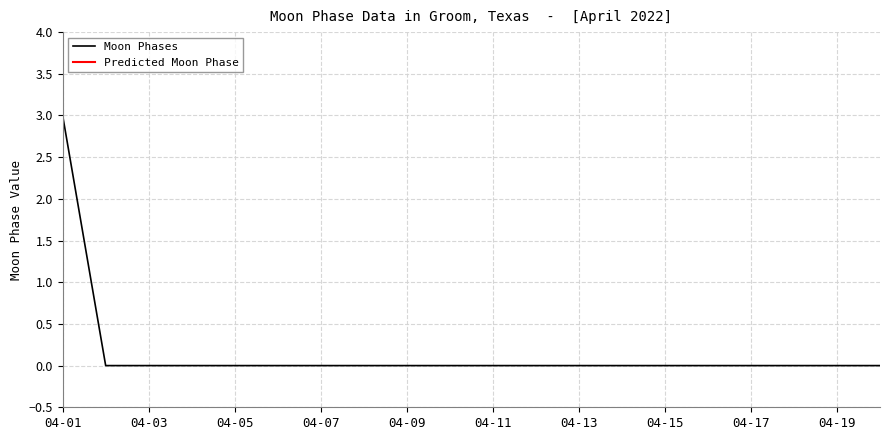

What is the maximum value for Moon Phases?

3